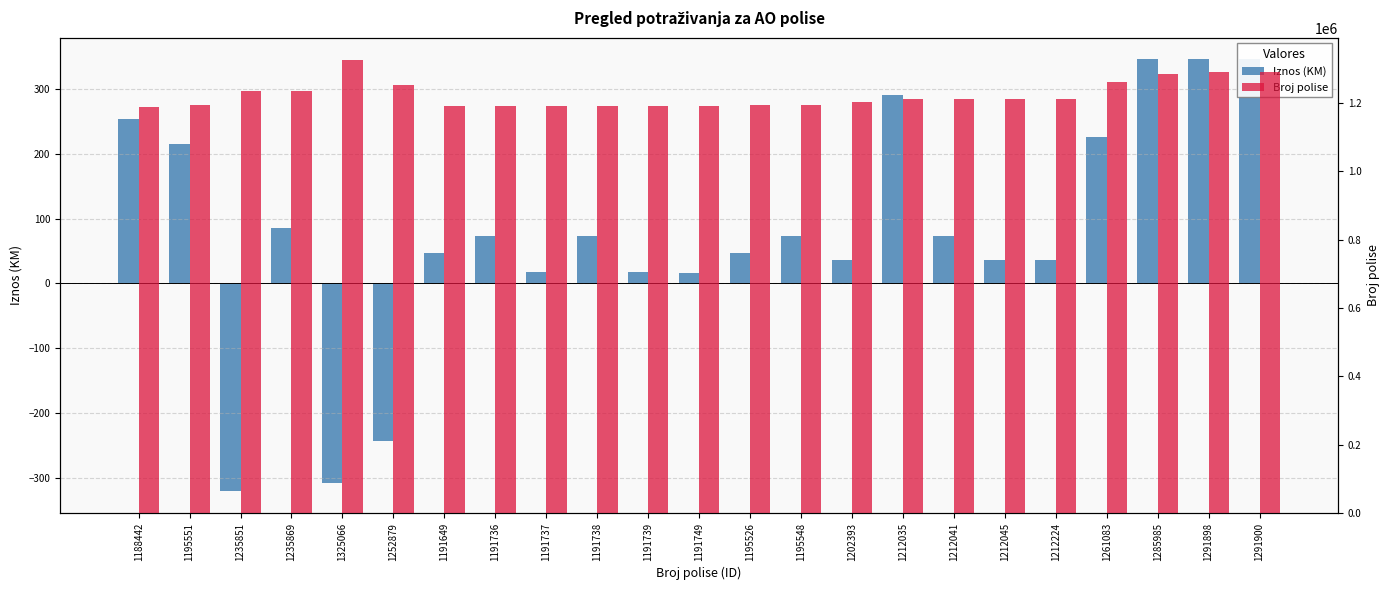

How many positive values does the Iznos (KM) series have?

20